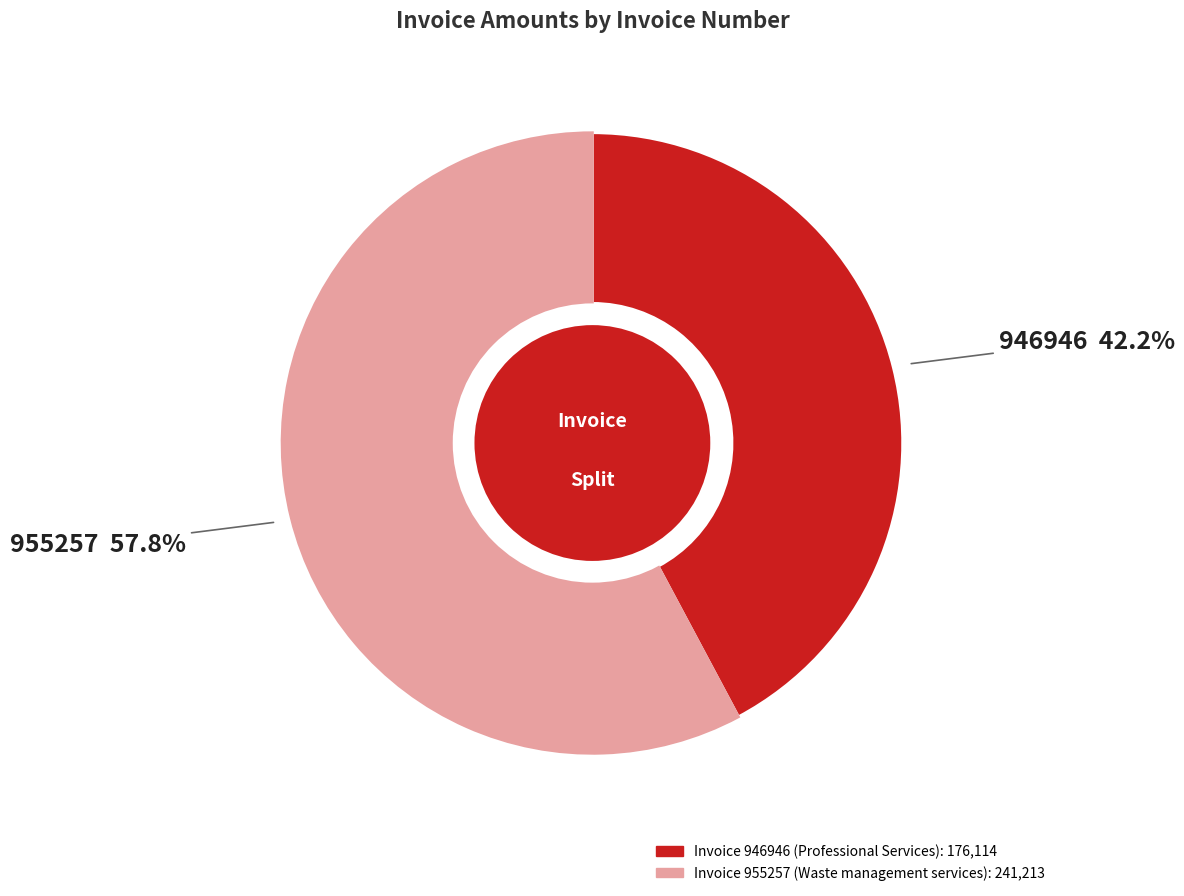

Count the number of slices in the pie.

2